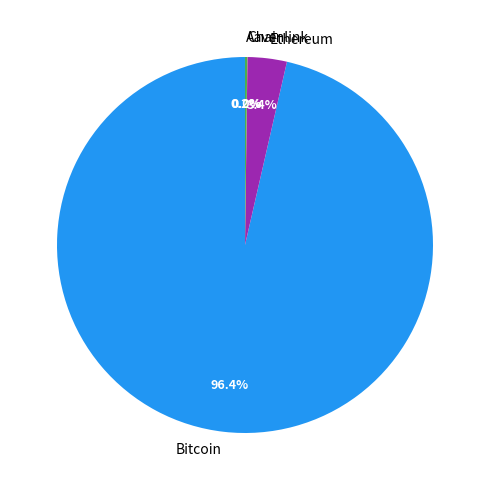

Does Bitcoin account for over 50% of the chart?

Yes